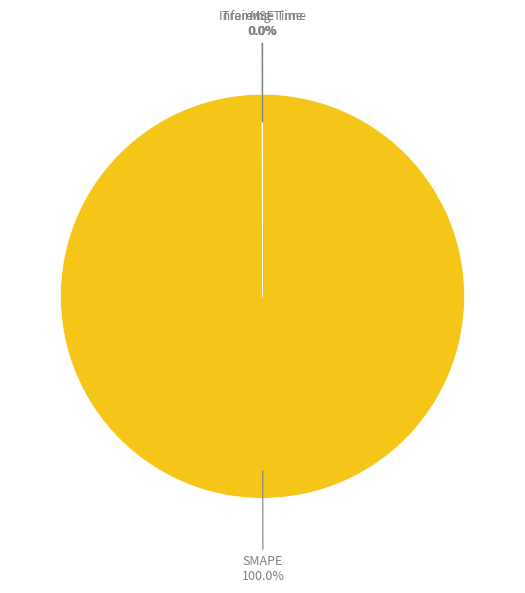

Which category has the biggest portion of the pie?

SMAPE